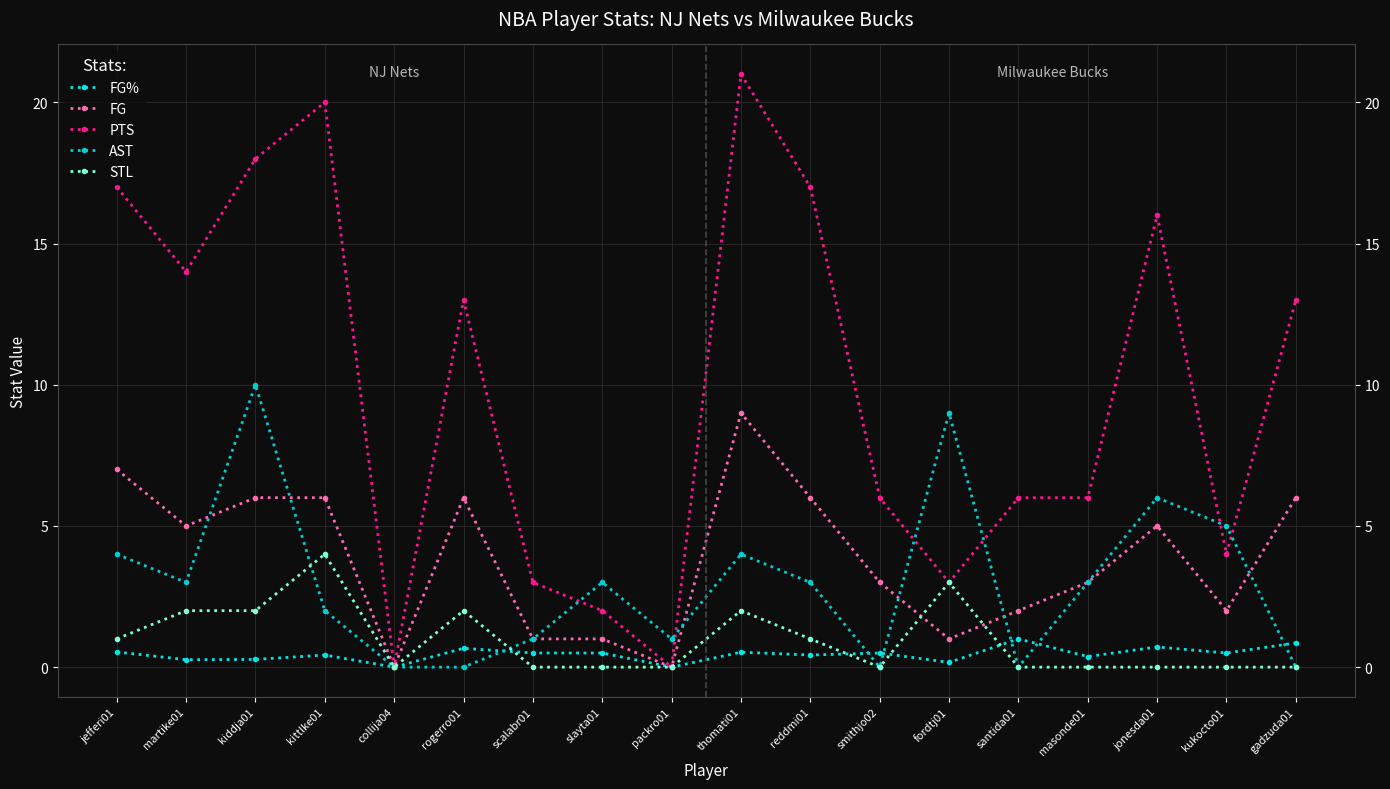

The FG% series shows 0.3 at kiddja01. True or false?

True